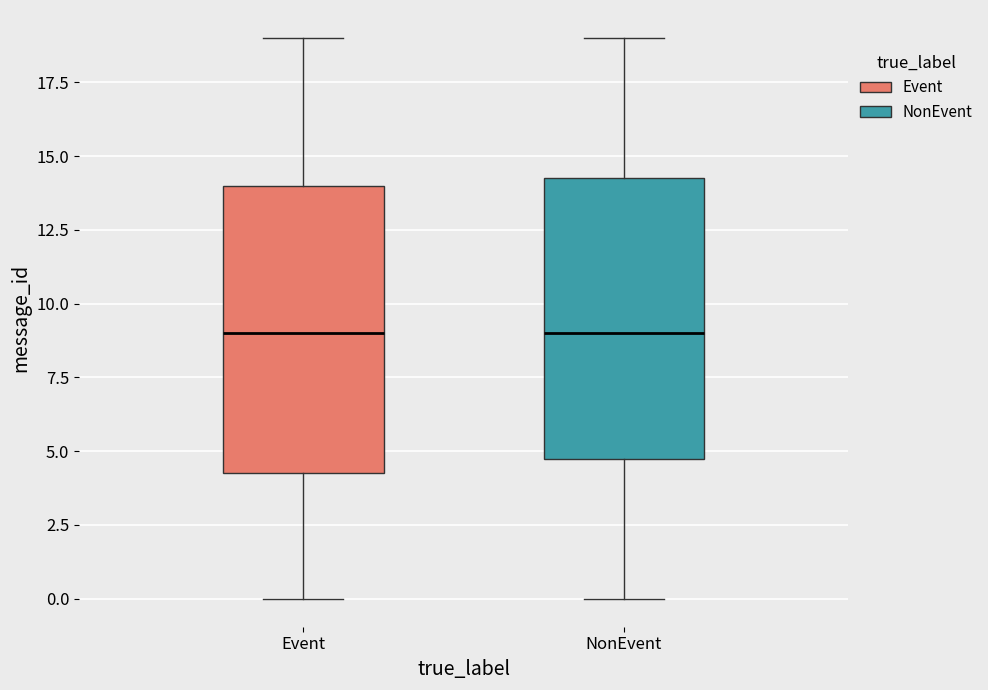

Reading left to right, transcribe this box plot: for each box, give where its median line is, the range the box spans, and where its two whiskers end, as read against the y-axis. The values are not printed on the chart, so give them approximately, as read against the axis.

Event: median 9.0, box 4.5 to 14.0, whiskers 0.0 to 19.0
NonEvent: median 9.0, box 5.0 to 14.5, whiskers 0.0 to 19.0